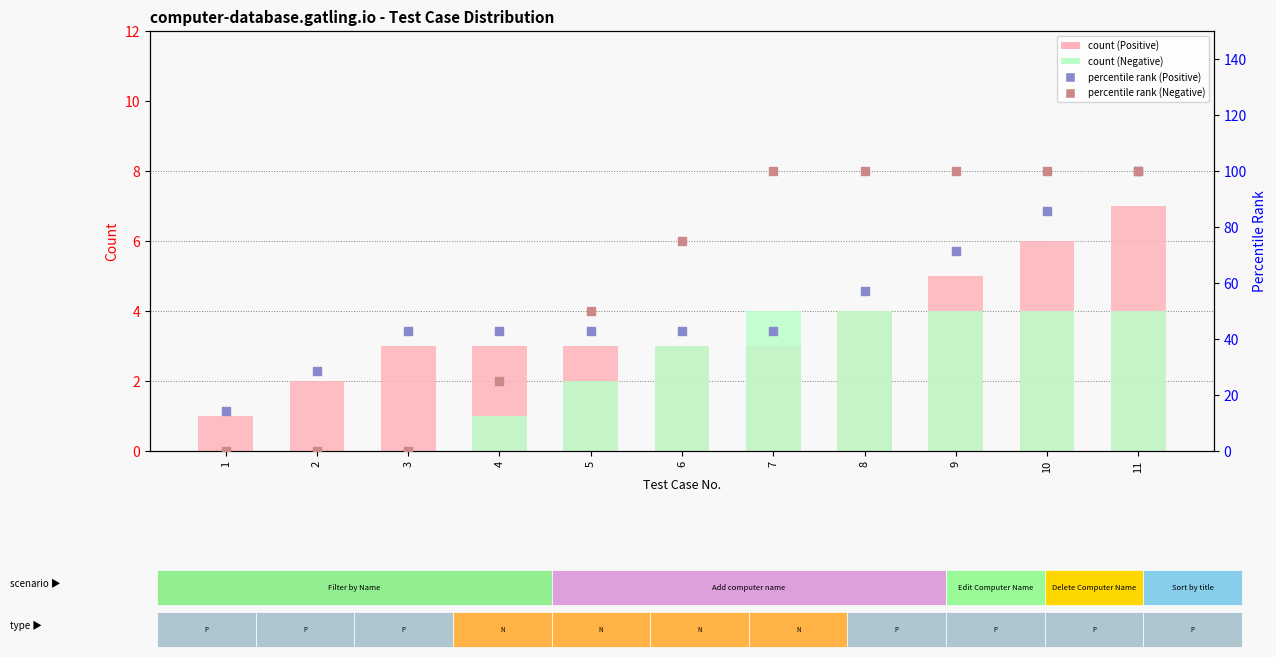

At how many categories does at least one series exceed 63?

6